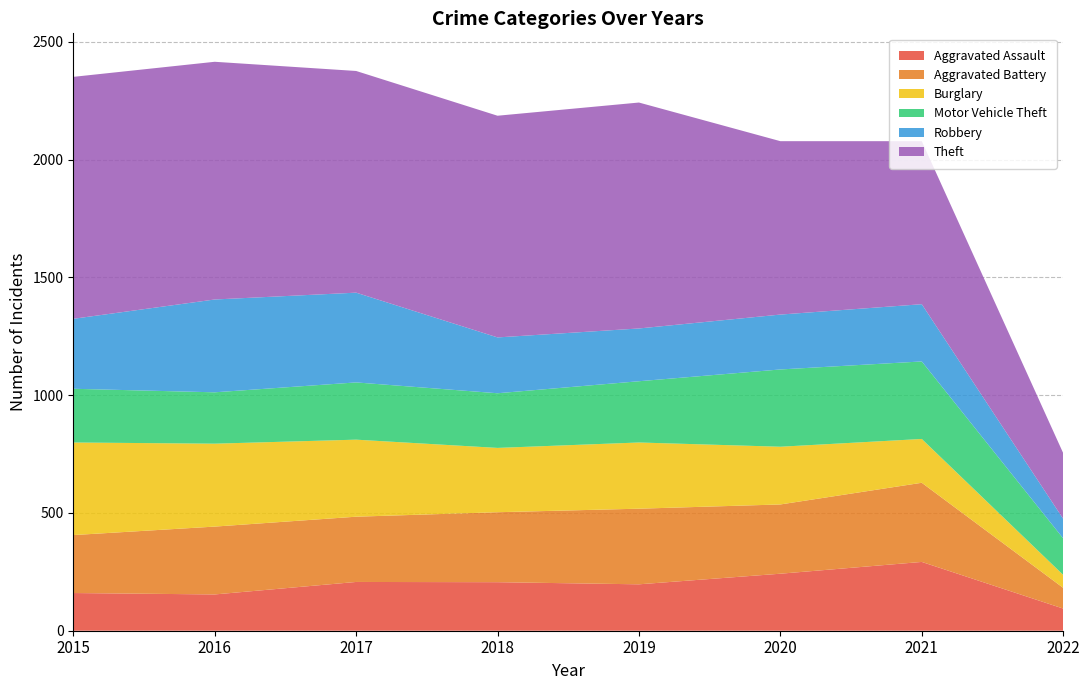

Reading left to right, extract all data points from this chart.

Aggravated Assault: 160	154	207	206	197	242	292	94
Aggravated Battery: 246	288	277	297	321	294	336	88
Burglary: 393	352	327	273	281	245	186	55
Motor Vehicle Theft: 228	218	243	232	260	328	329	155
Robbery: 297	394	381	237	224	233	243	83
Theft: 1027	1009	941	941	959	736	692	279